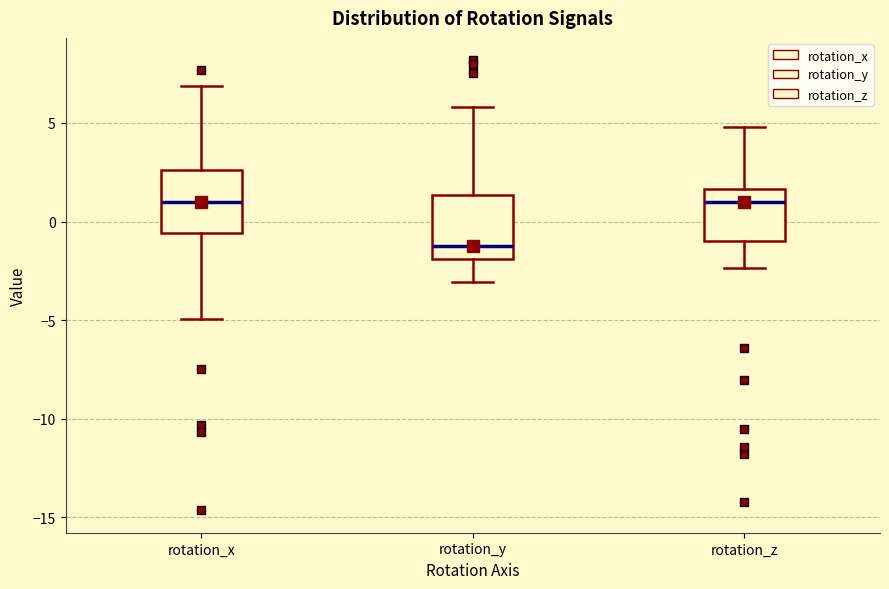

Reading left to right, read every box against the y-axis: the position of its median line, the range the box covers, and the ends of its whiskers. The values are not printed on the chart, so give them approximately, as read against the axis.

rotation_x: median 1.0, box -0.5 to 2.5, whiskers -5.0 to 7.0
rotation_y: median -1.0, box -2.0 to 1.5, whiskers -3.0 to 6.0
rotation_z: median 1.0, box -1.0 to 1.5, whiskers -2.5 to 5.0